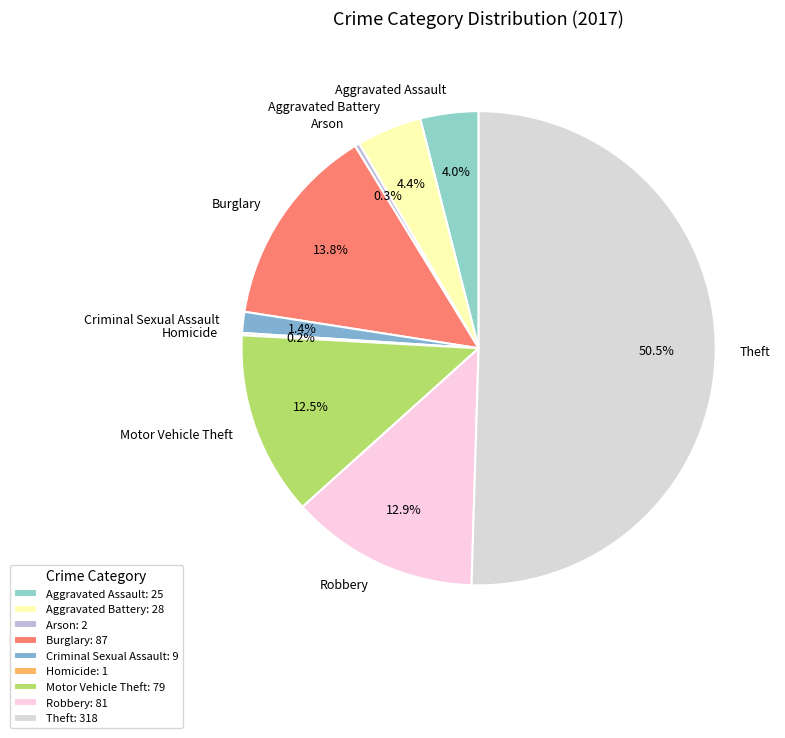

What is the ratio of the value at Burglary to the value at Robbery?

1.1